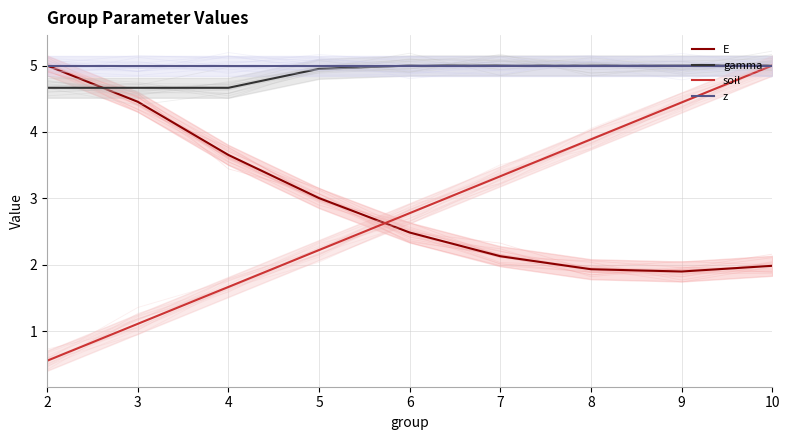

How many lines are shown in the chart?

4